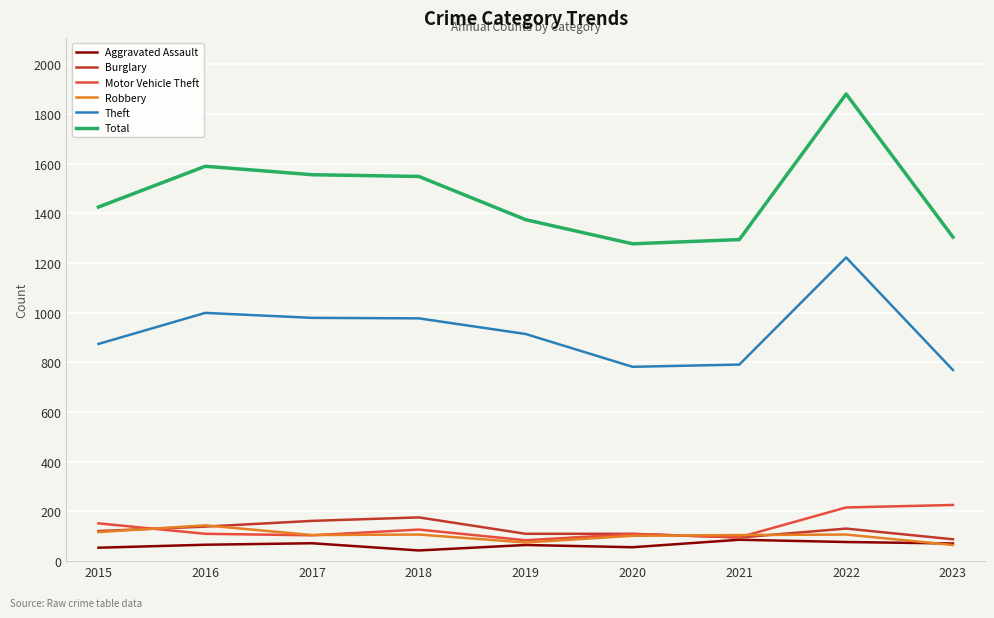

Between 2019 and 2022, which series saw the biggest shift?

Total